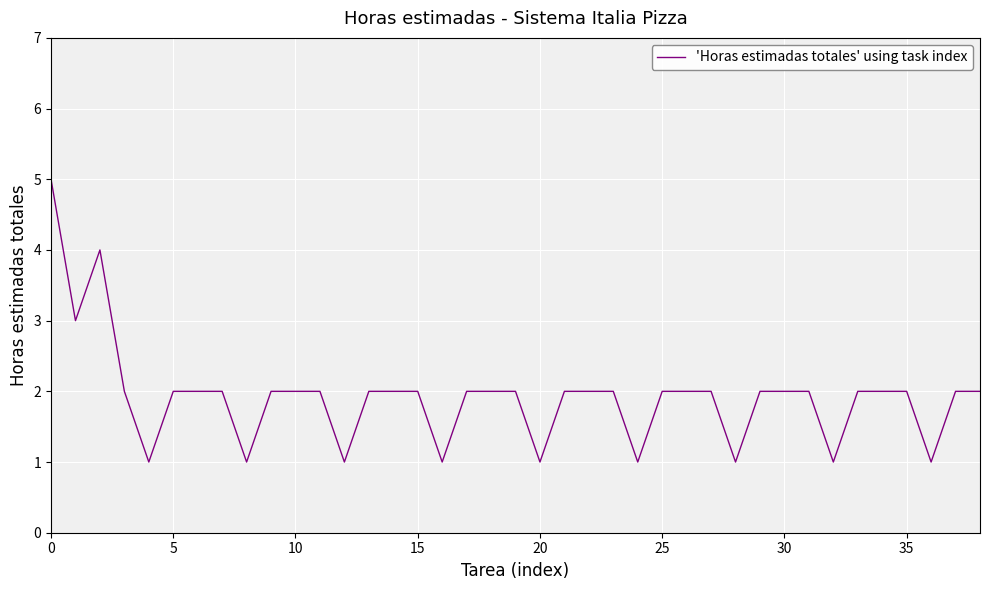

Does the chart have visible grid lines?

Yes